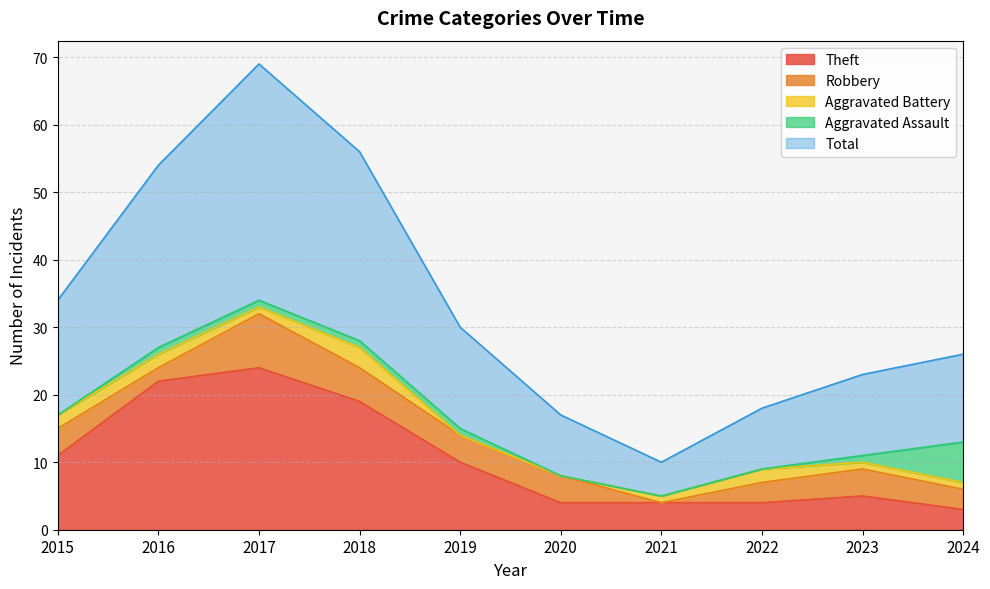

Reading left to right, what are all the values shown in this chart?

Theft: 2015=11	2016=22	2017=24	2018=19	2019=10	2020=4	2021=4	2022=4	2023=5	2024=3
Robbery: 2015=4	2016=2	2017=8	2018=5	2019=4	2020=4	2021=0	2022=3	2023=4	2024=3
Aggravated Battery: 2015=2	2016=2	2017=1	2018=3	2019=0	2020=0	2021=1	2022=2	2023=1	2024=1
Aggravated Assault: 2015=0	2016=1	2017=1	2018=1	2019=1	2020=0	2021=0	2022=0	2023=1	2024=6
Total: 2015=17	2016=27	2017=35	2018=28	2019=15	2020=9	2021=5	2022=9	2023=12	2024=13